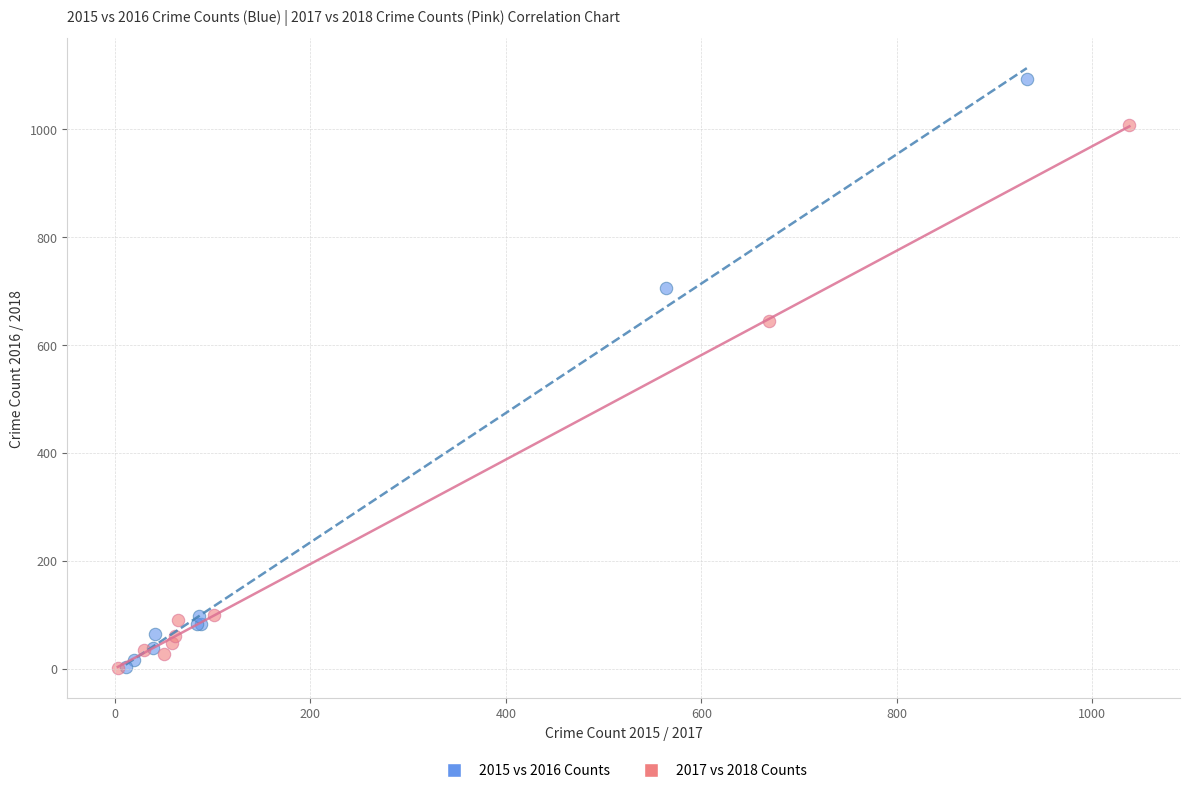

Which series contains the highest Y value?

2015 vs 2016 Counts